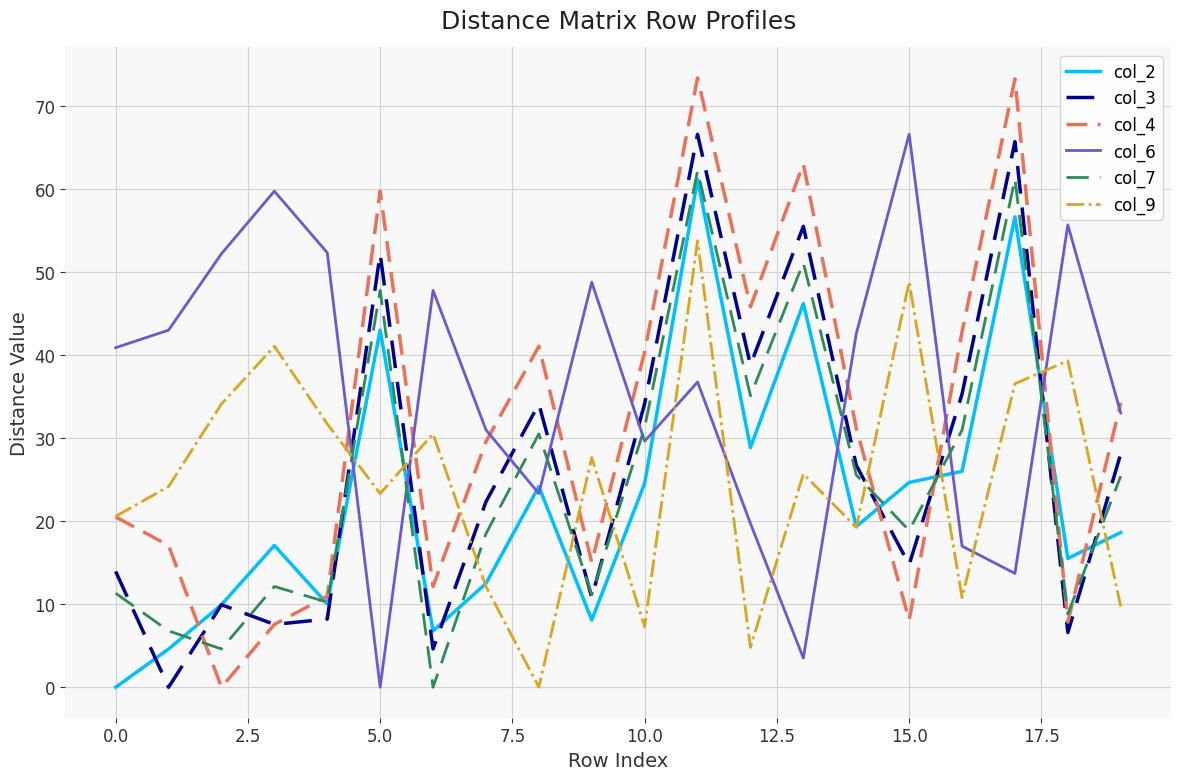

Which series has the largest range (max minus min)?

col_4